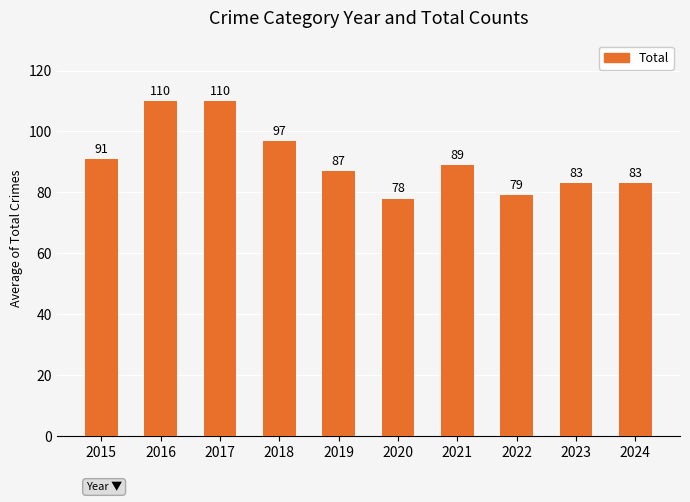

Reading left to right, what are all the values shown in this chart?

91	110	110	97	87	78	89	79	83	83